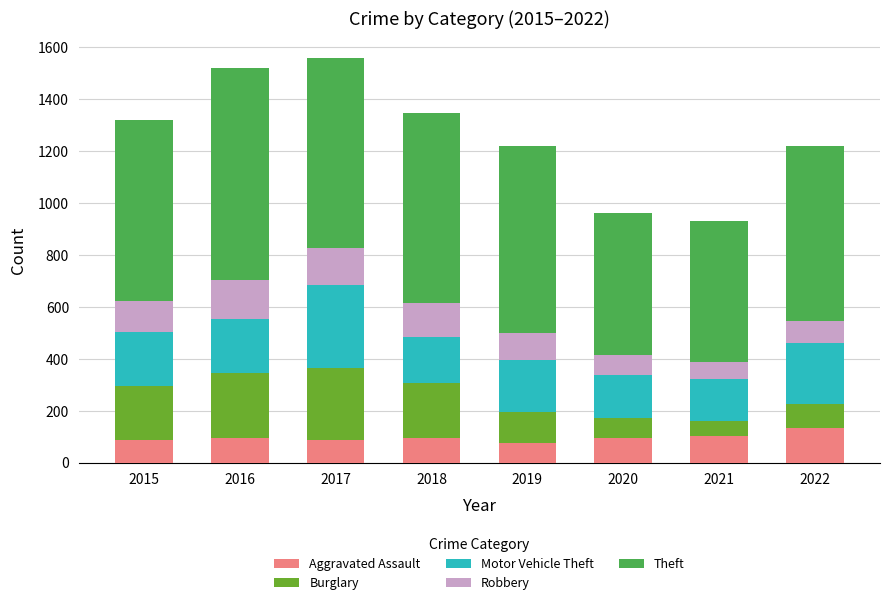

What is the total value across all series at 2021?

933